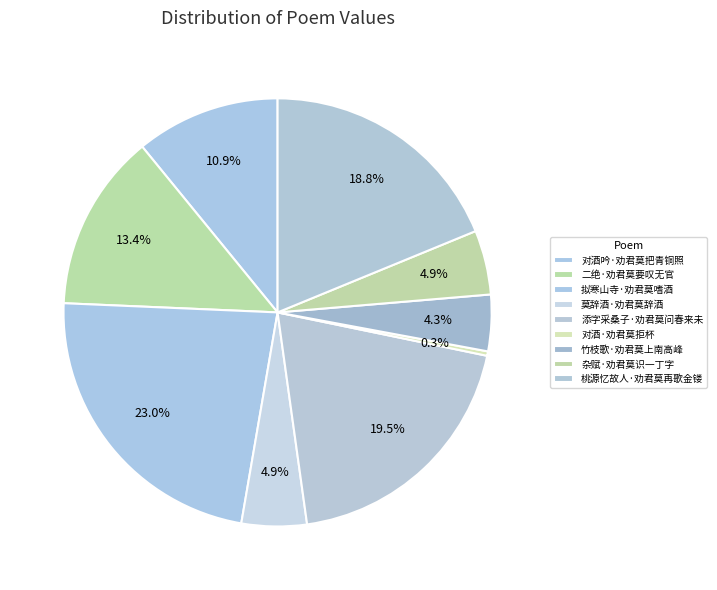

What is the largest slice in the pie chart?

拟寒山寺·劝君莫嗜酒